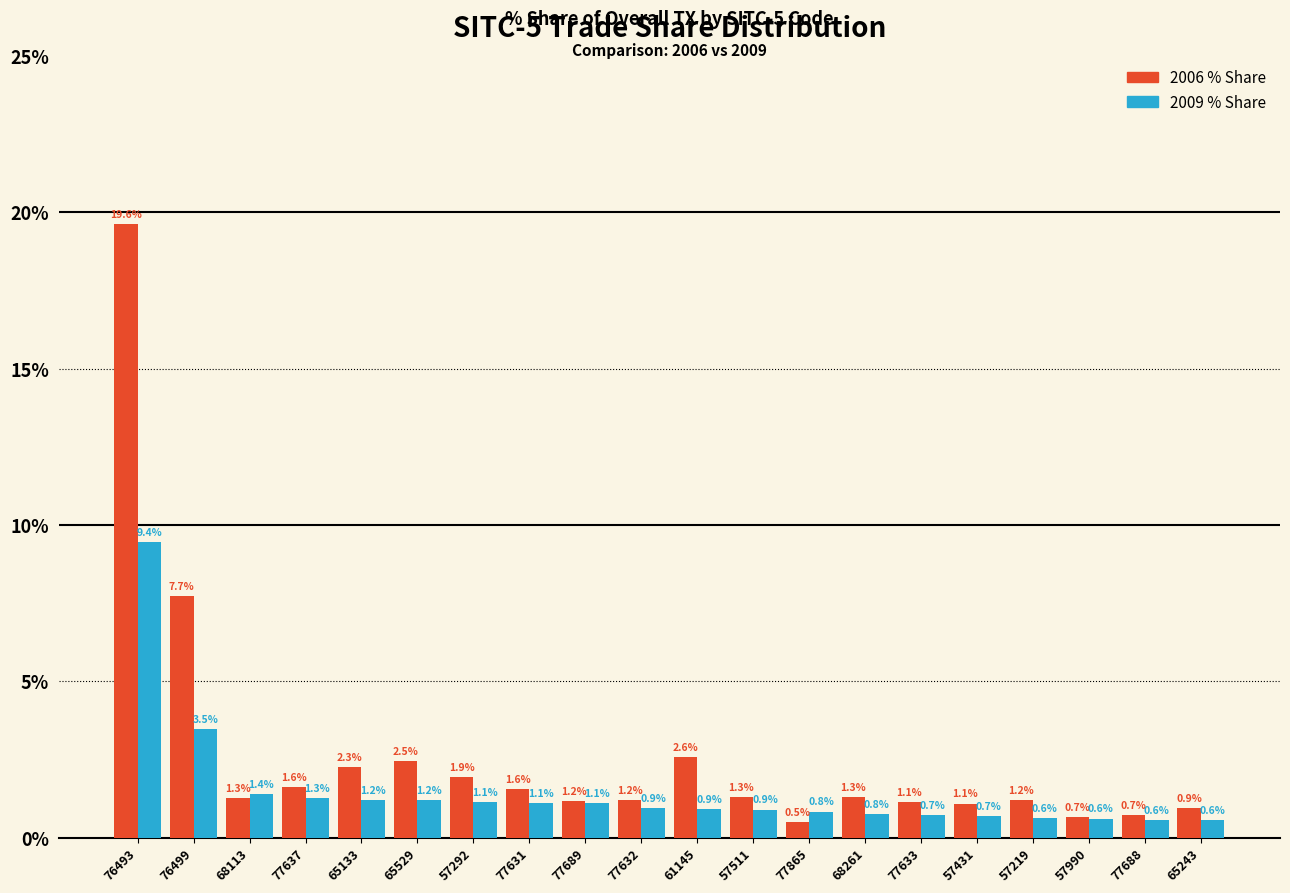

Reading right to left, list all the values displayed in this chart.

2006 % Share: 0.9	0.7	0.7	1.2	1.1	1.1	1.3	0.5	1.3	2.6	1.2	1.2	1.6	1.9	2.5	2.3	1.6	1.3	7.7	19.6
2009 % Share: 0.6	0.6	0.6	0.6	0.7	0.7	0.8	0.8	0.9	0.9	0.9	1.1	1.1	1.1	1.2	1.2	1.3	1.4	3.5	9.4